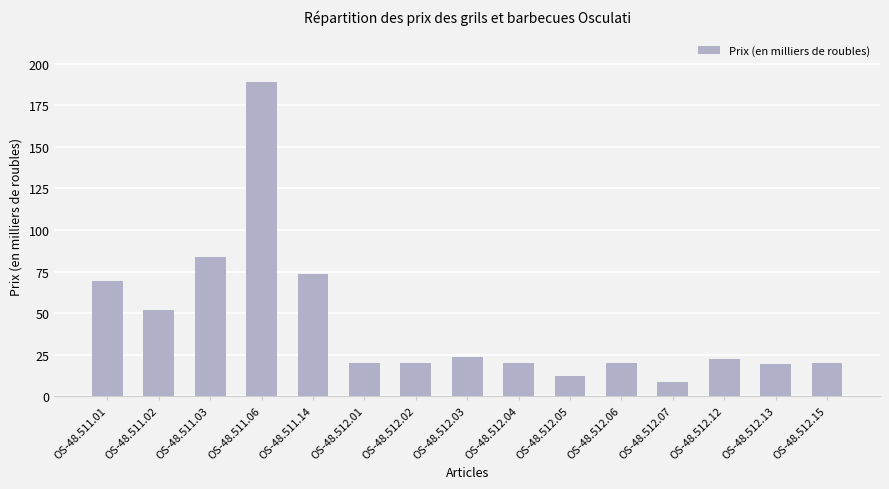

What is the label of the 1st bar from the left?

OS-48.511.01